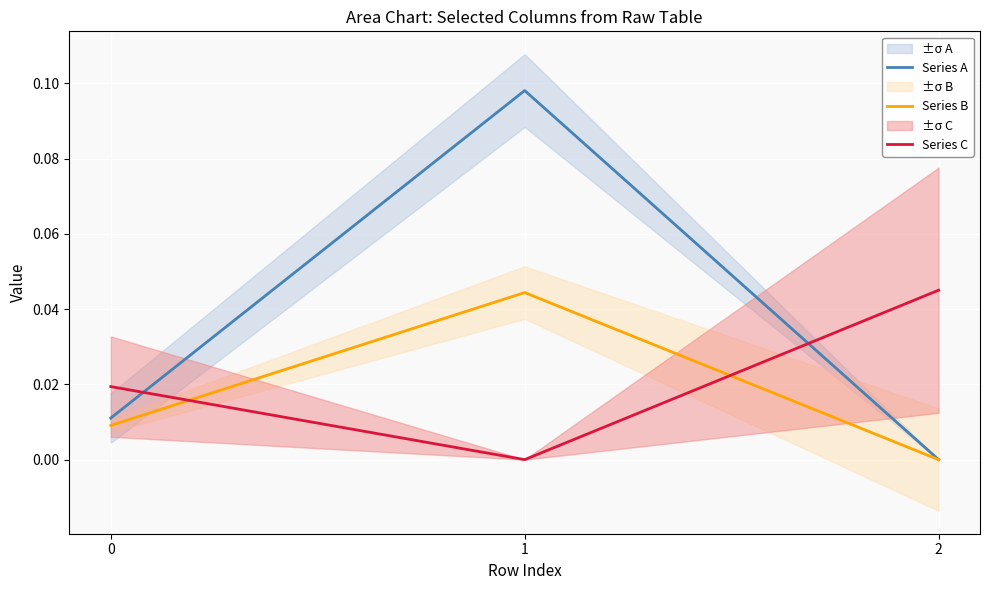

At 1, list the series in order from smallest to largest.

Series C, Series B, Series A